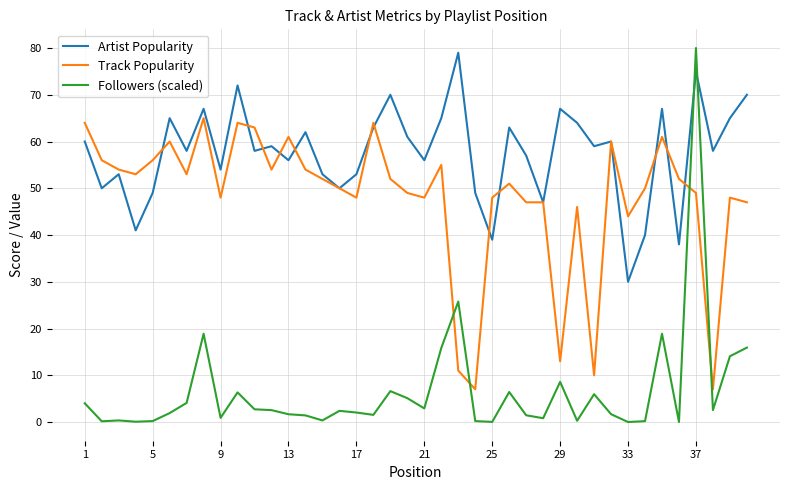

How many times do Track Popularity and Followers (scaled) cross each other?

4